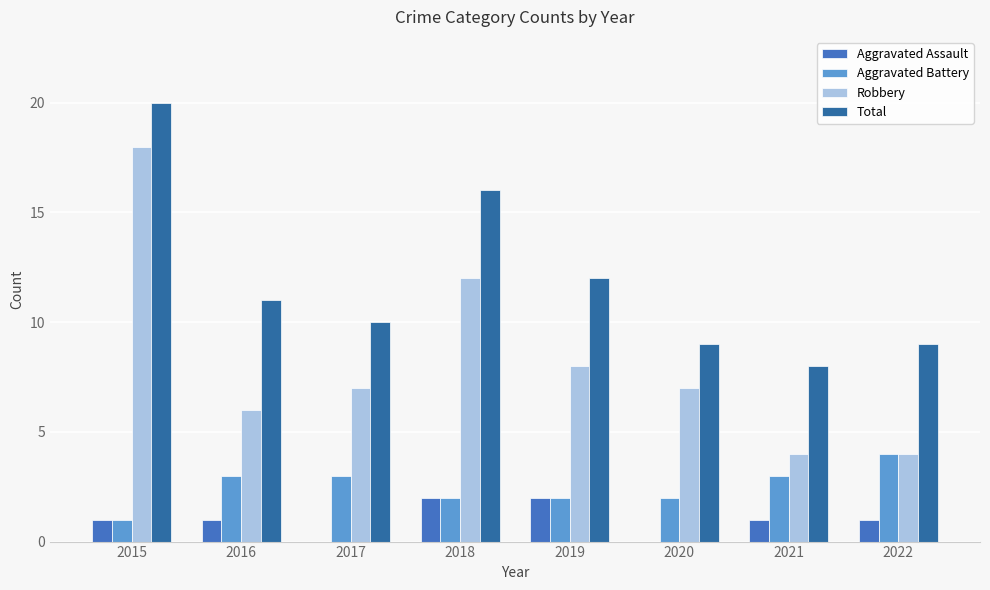

How many series are shown in this chart?

4